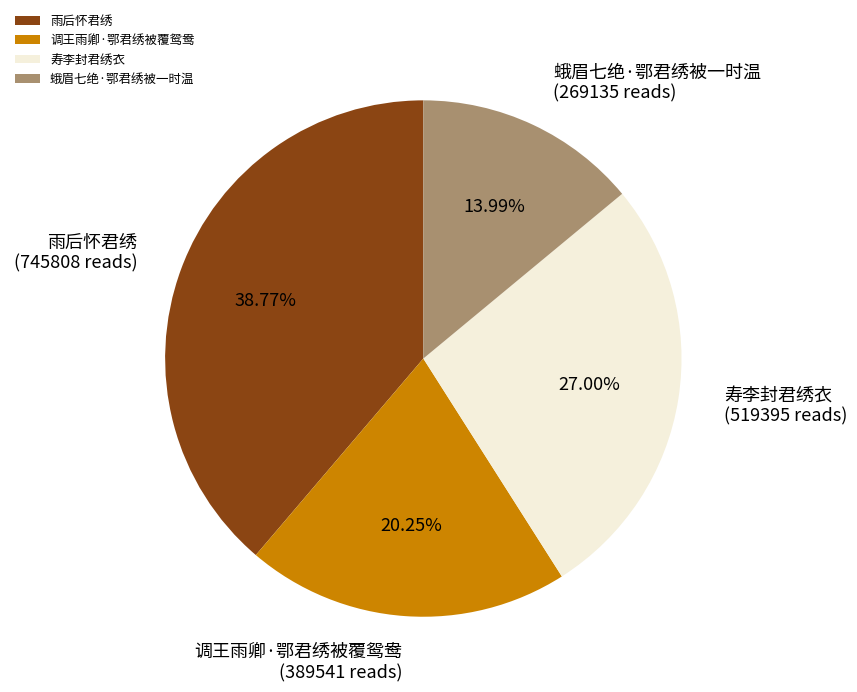

To the nearest percent, what is the difference between the 调王雨卿·鄂君绣被覆鸳鸯 and 雨后怀君绣 slice percentages?

19%